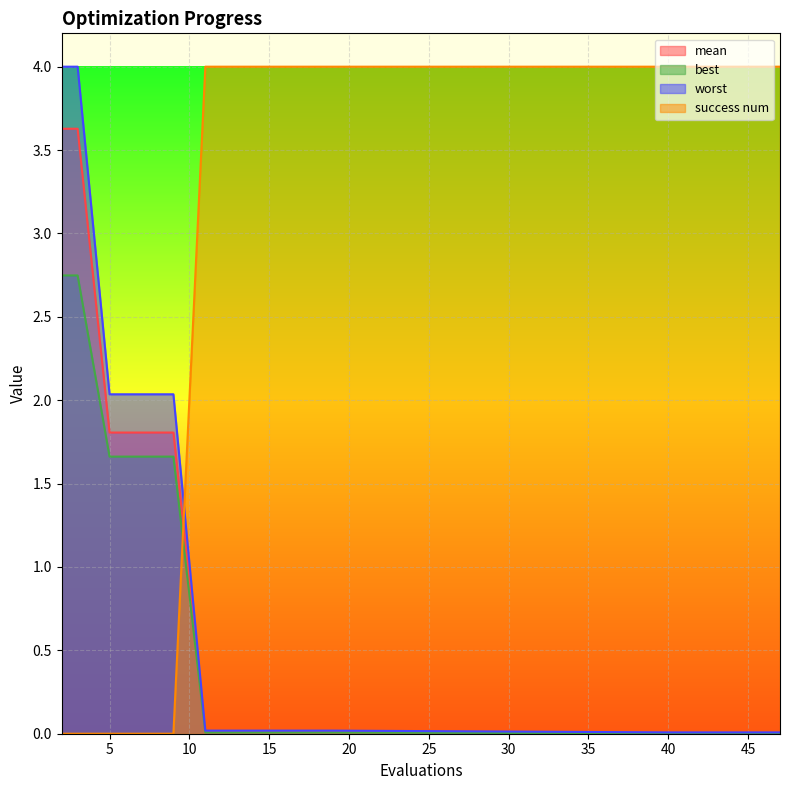

What is the greatest value displayed?

4.0